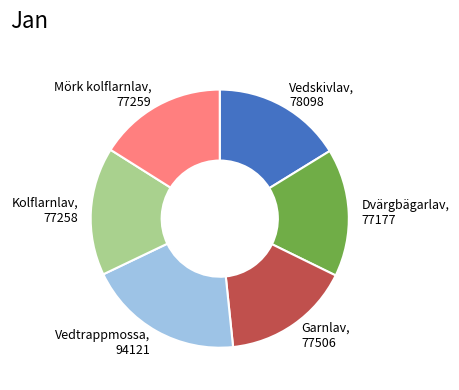

True or false: Garnlav accounts for 16% of the total.

True